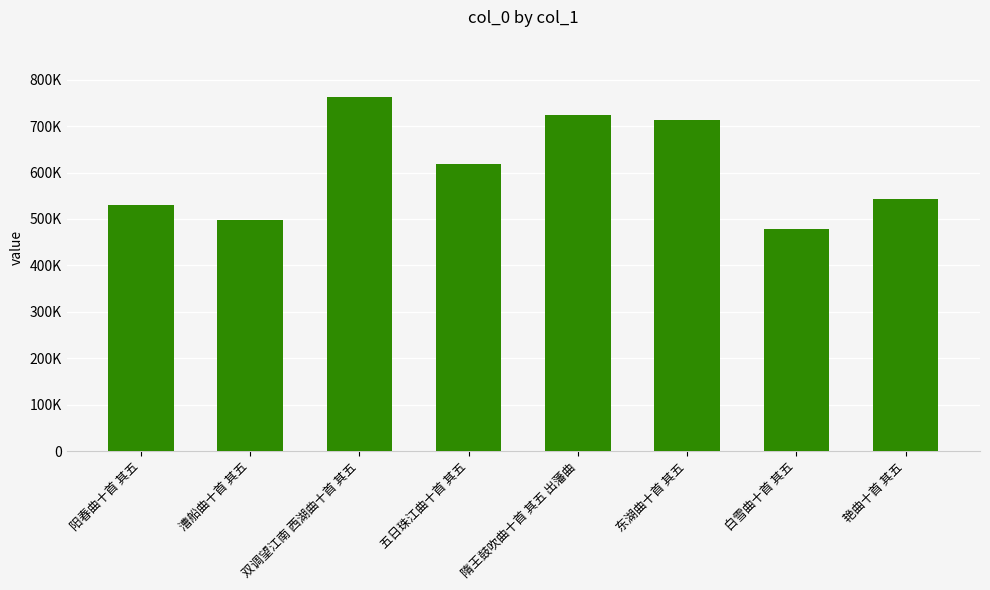

What is the value of the 8th bar from the left?

543095